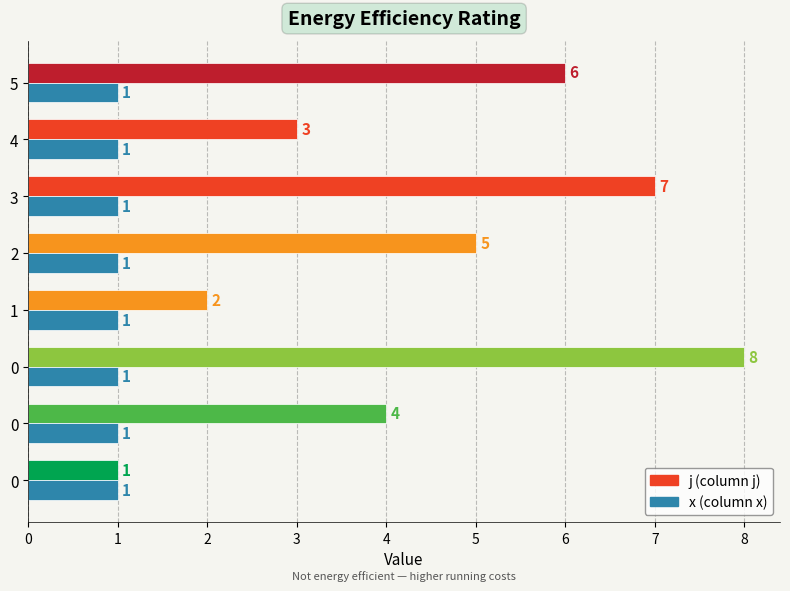

How many series are shown in this chart?

2